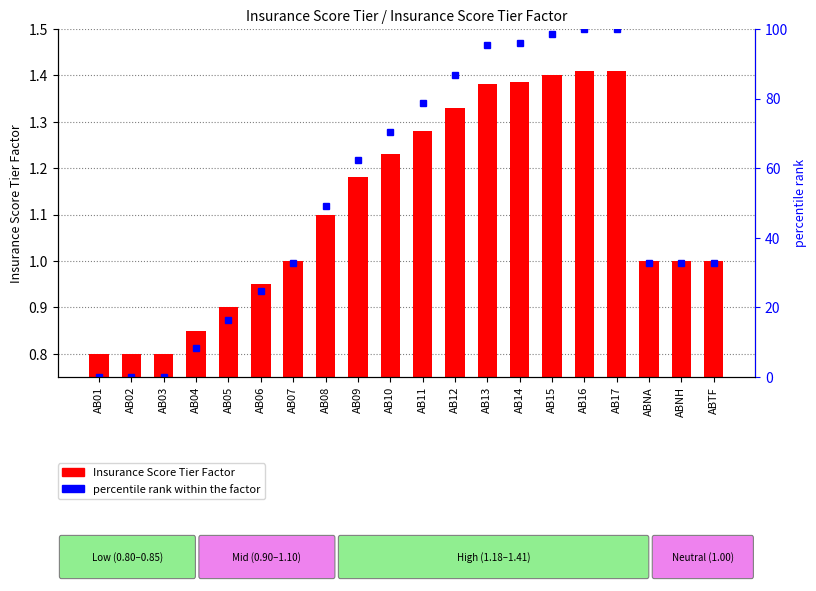

How many data points in Insurance Score Tier Factor are less than 1?

6